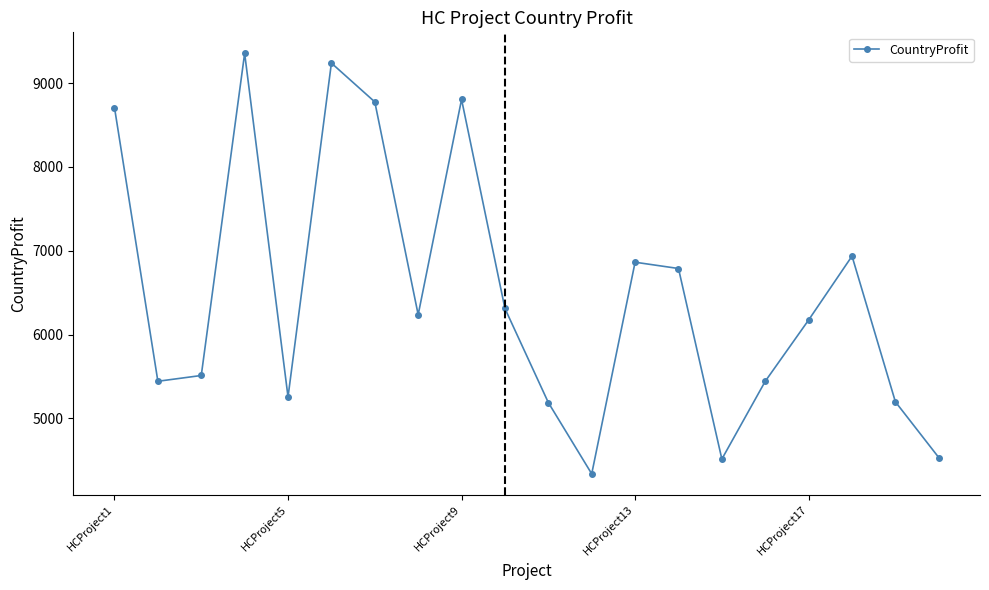

True or false: there are more than 1 points higher than both neighbors.

True